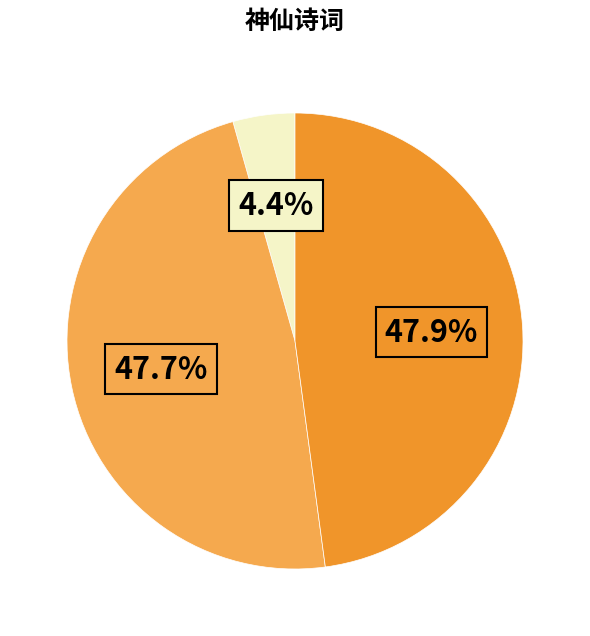

Does any single category account for the majority?

No